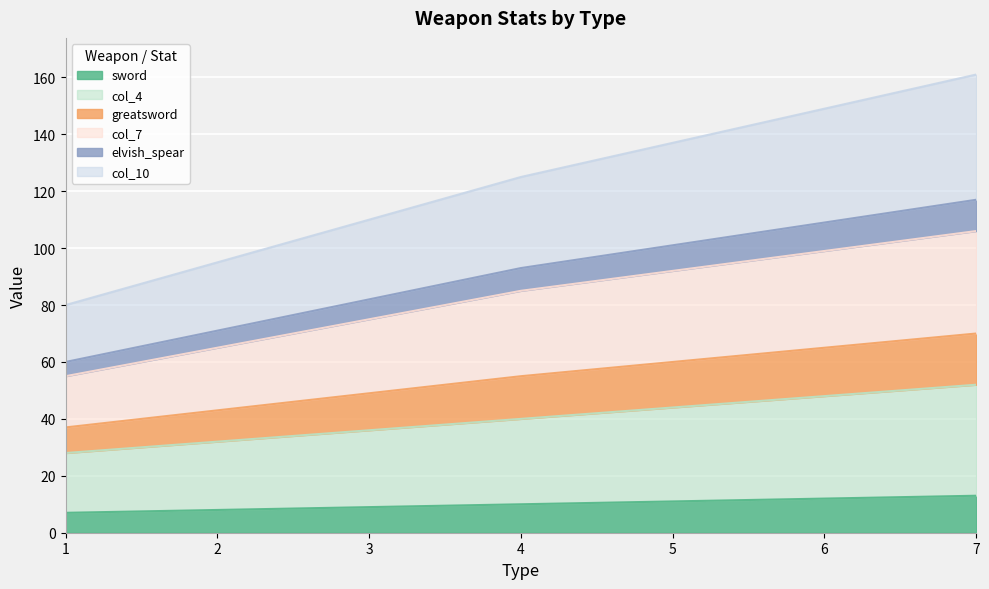

True or false: elvish_spear has more than 2 points higher than both neighbors.

False